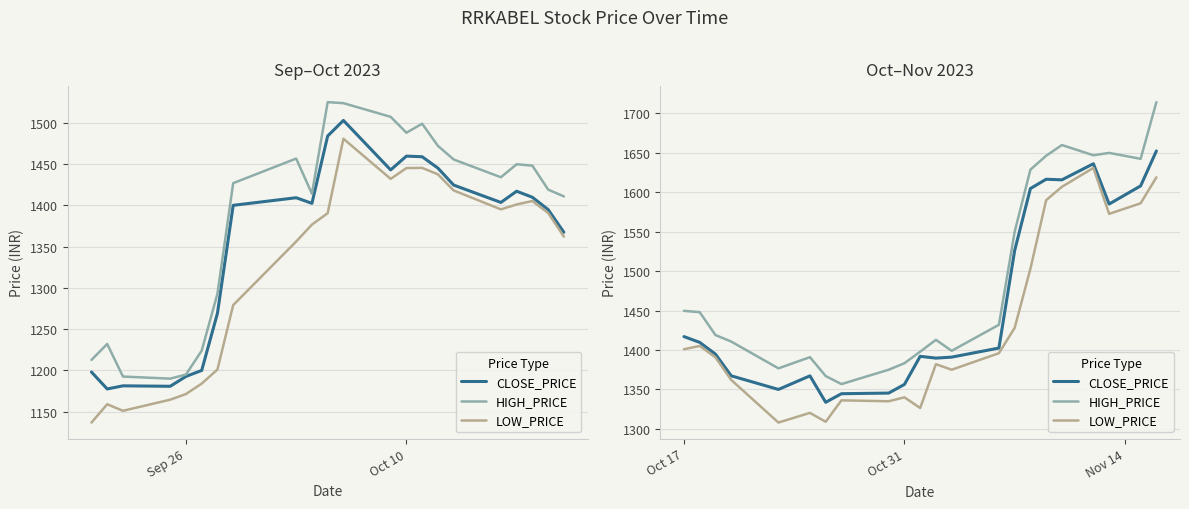

Which series has the largest range (max minus min)?

HIGH_PRICE